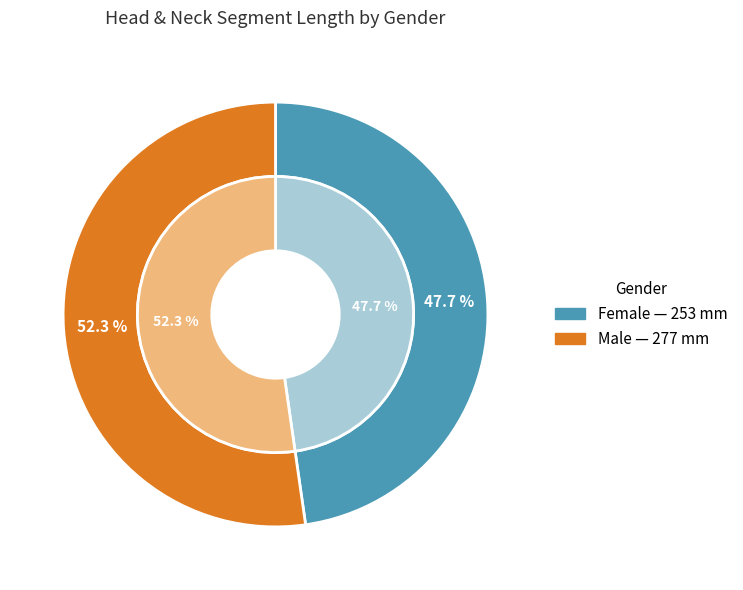

What is the largest slice in the pie chart?

M